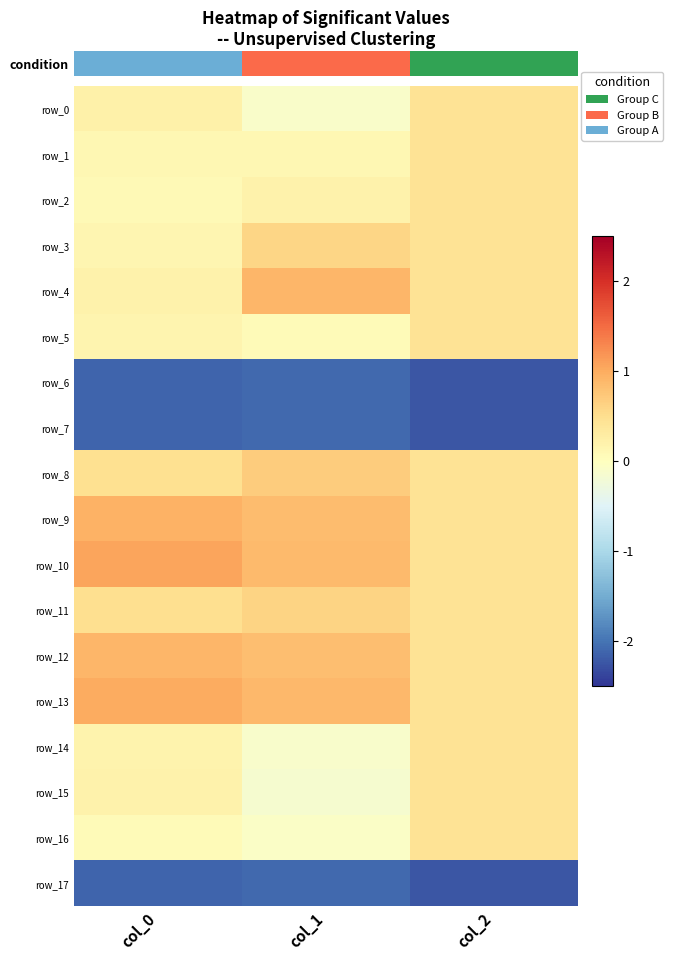

What is the sum of all row_15 values?

0.5